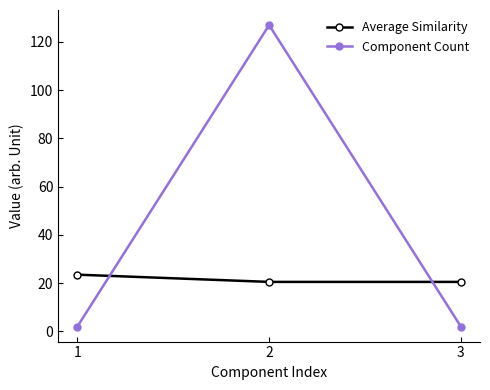

Reading left to right, list all the values displayed in this chart.

Average Similarity: 1=23.5	2=20.5	3=20.5
Component Count: 1=2.0	2=127.0	3=2.0